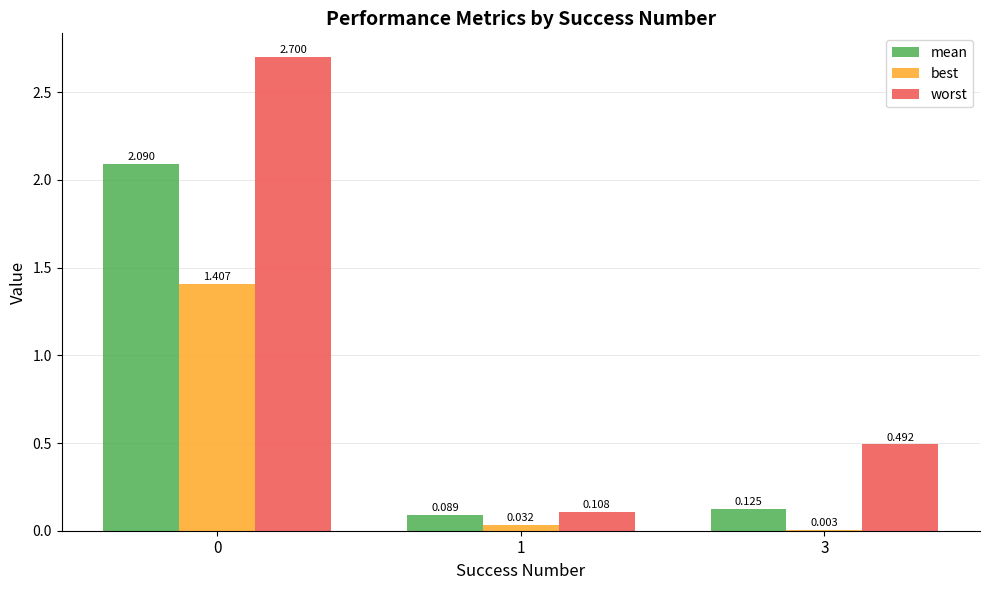

Between 1 and 3, which series saw the biggest shift?

worst